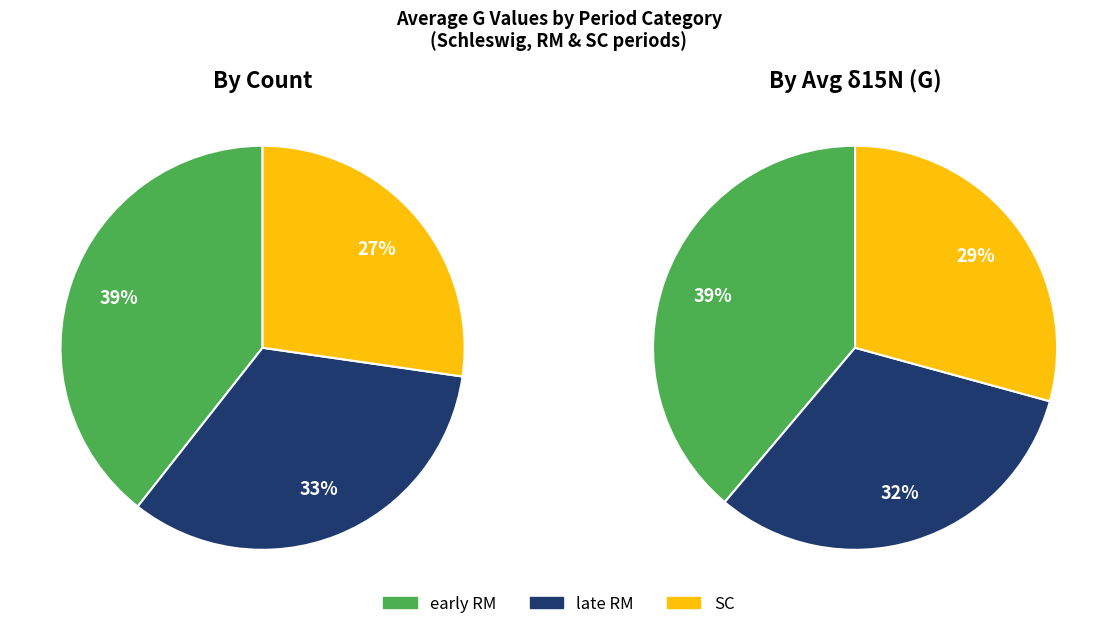

Which category has the biggest portion of the pie?

early RM